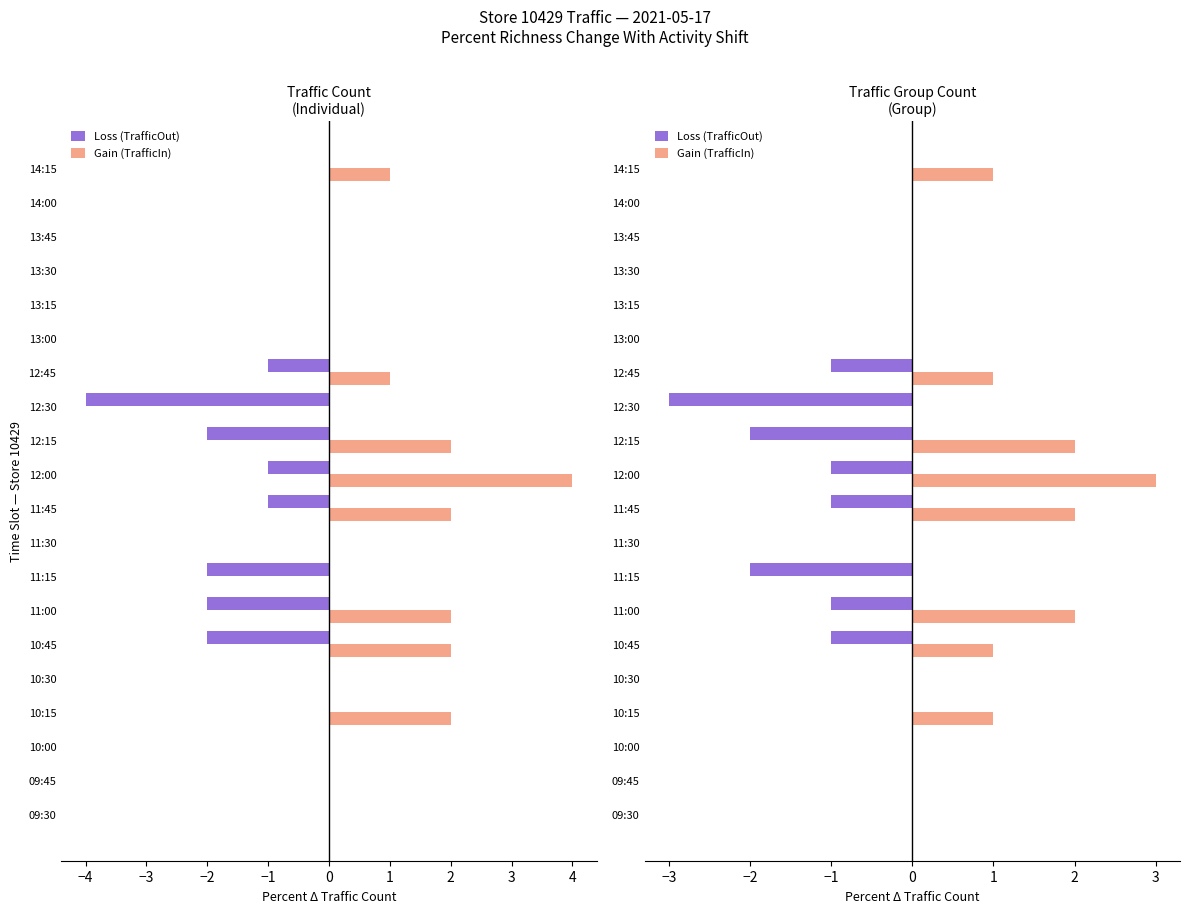

Rank the series by their maximum value, from lowest to highest.

Loss (TrafficOut), Gain (TrafficIn)